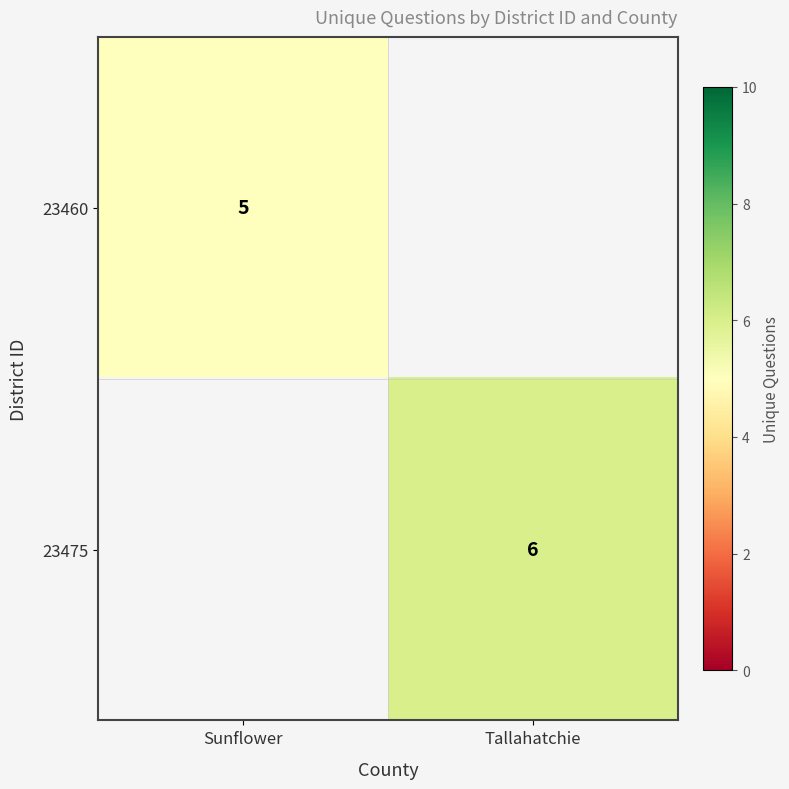

The 23460 series shows 1 at Sunflower. True or false?

False